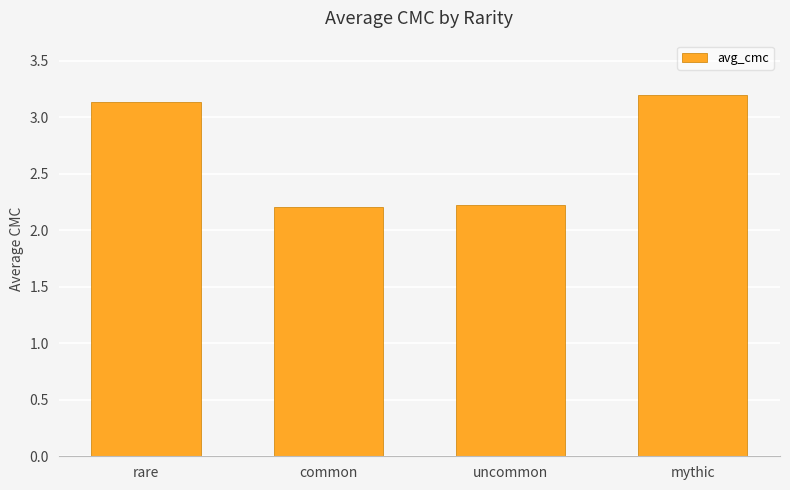

What is the difference between the maximum and minimum values?

1.0